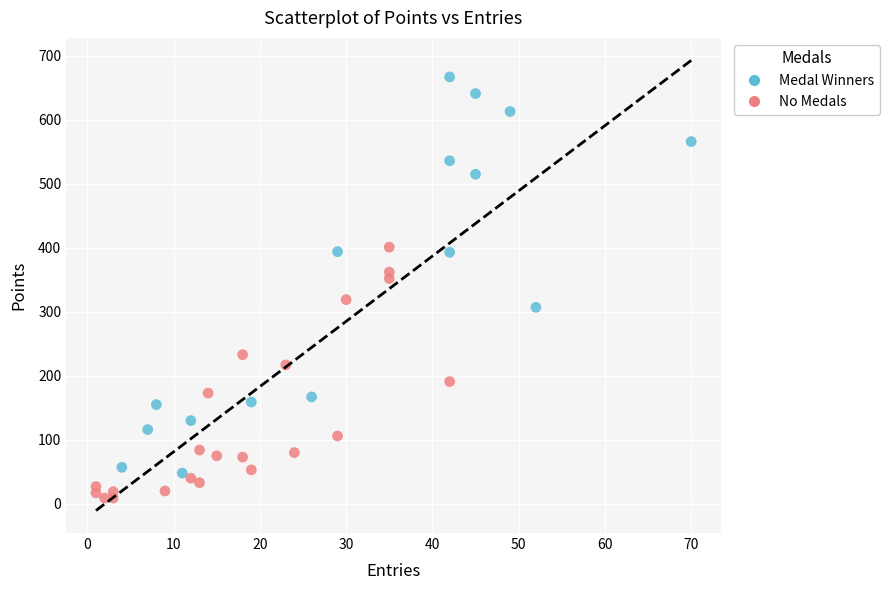

Which series reaches the maximum Y coordinate?

Medal Winners